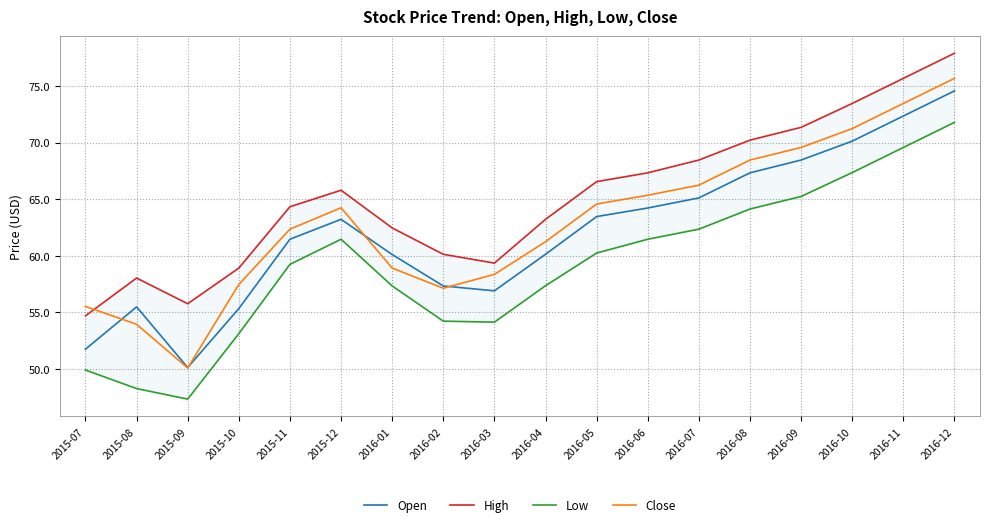

What position from the right is 2016-05?

8